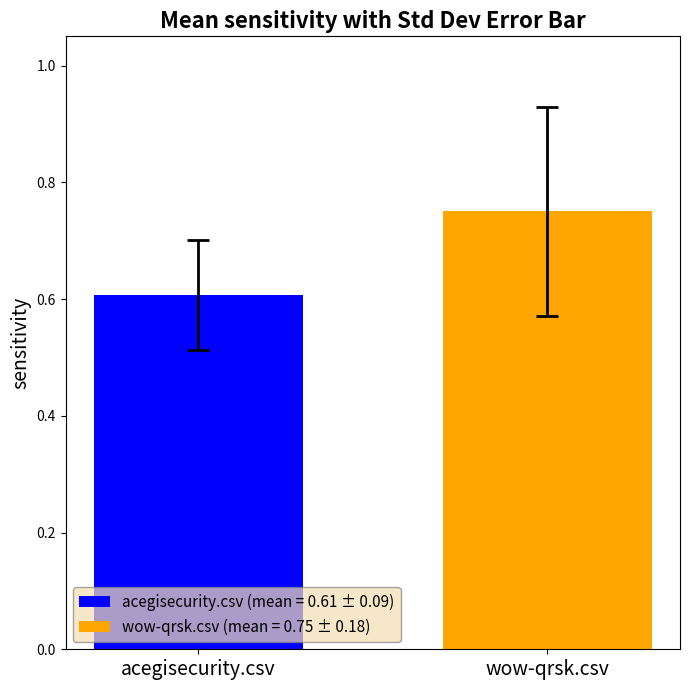

What is the smallest value displayed?

0.6